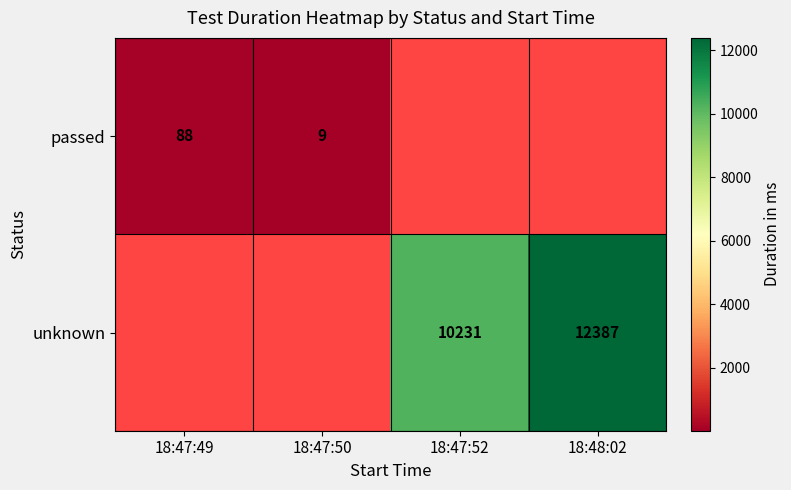

Between 18:47:52 and 18:47:49, which is larger?

18:47:49